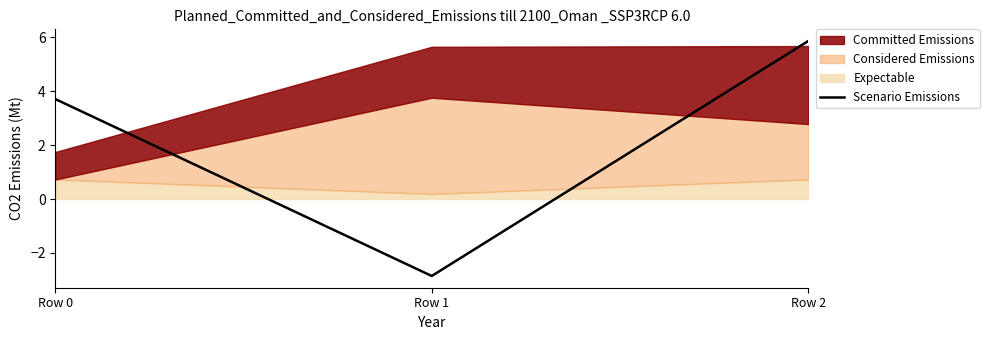

How many lines are shown in the chart?

1